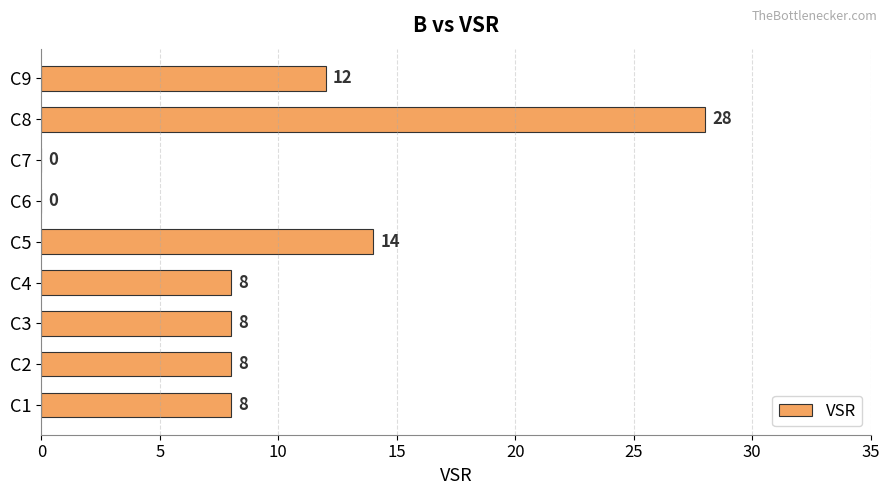

How many positive values are there?

7